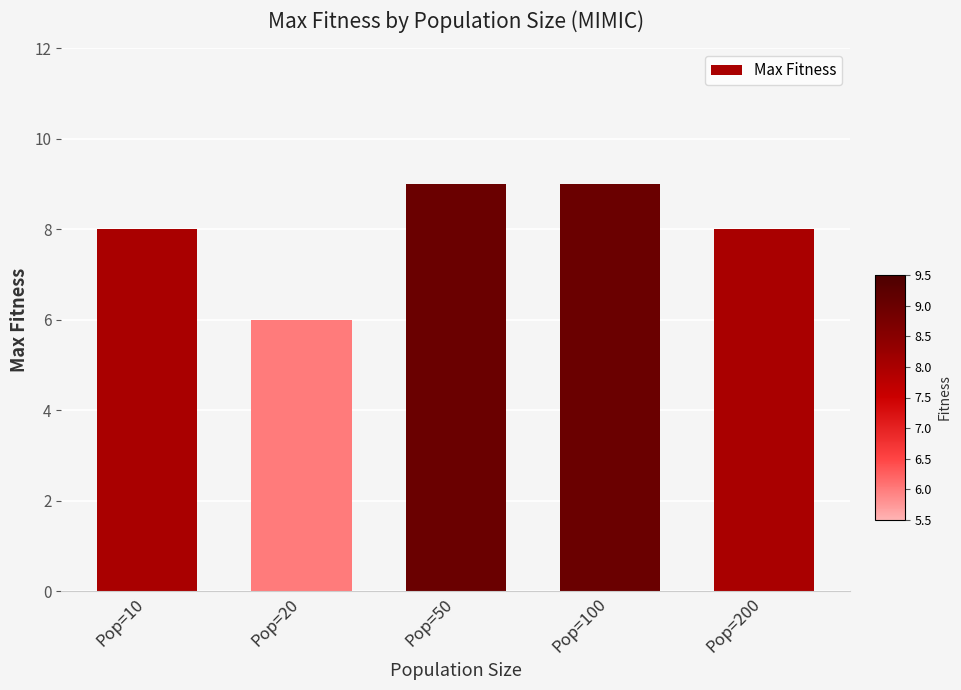

What is the greatest value displayed?

9